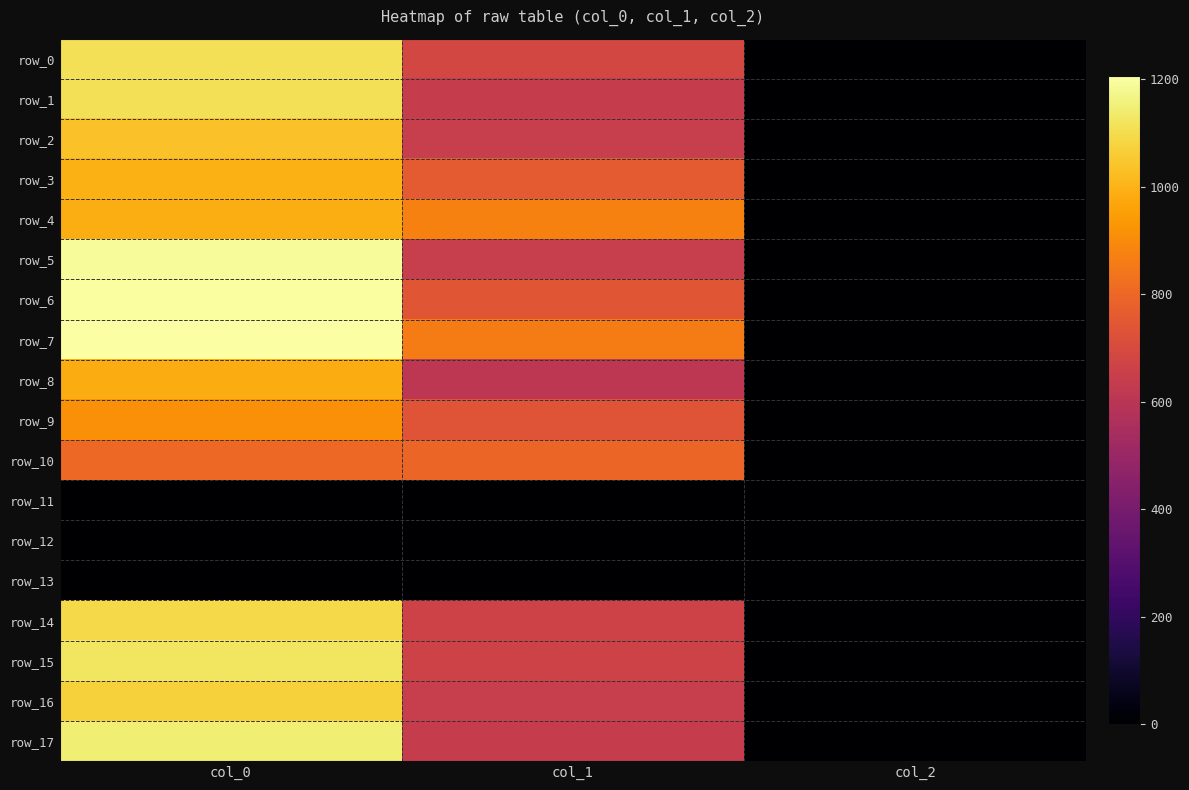

Rank the categories by row_1 value from highest to lowest.

col_0, col_1, col_2